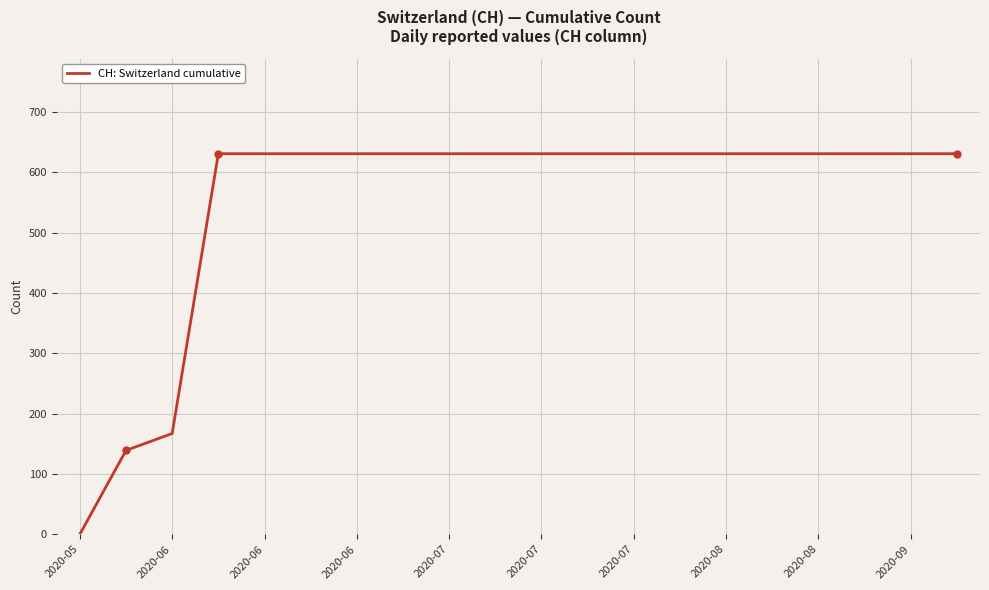

What is the greatest value displayed?

631